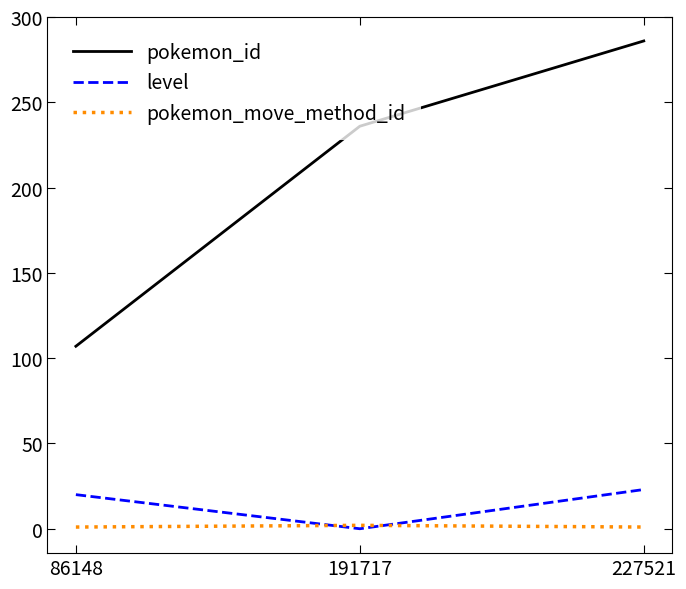

Between 86148 and 227521, which series saw the biggest shift?

pokemon_id